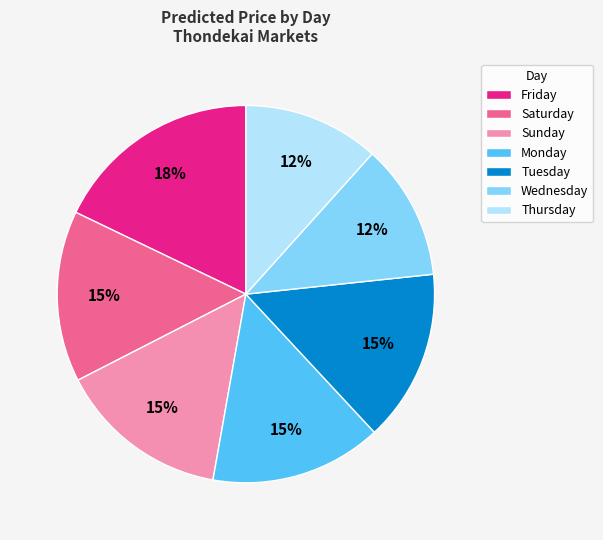

Is the sum of Friday and Thursday greater than half?

No